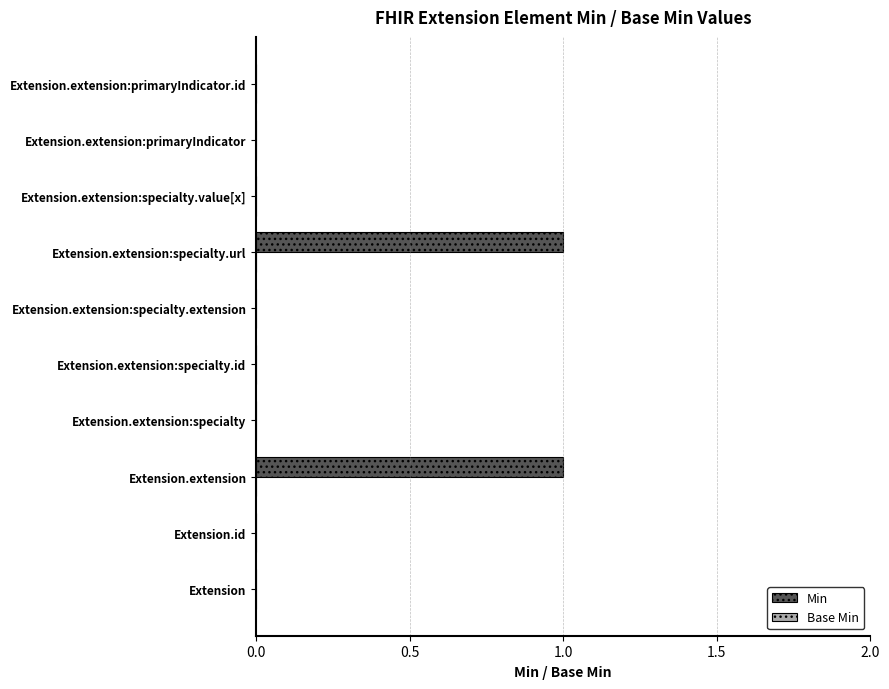

True or false: the data shows 2 at Extension.extension:specialty.url.

False